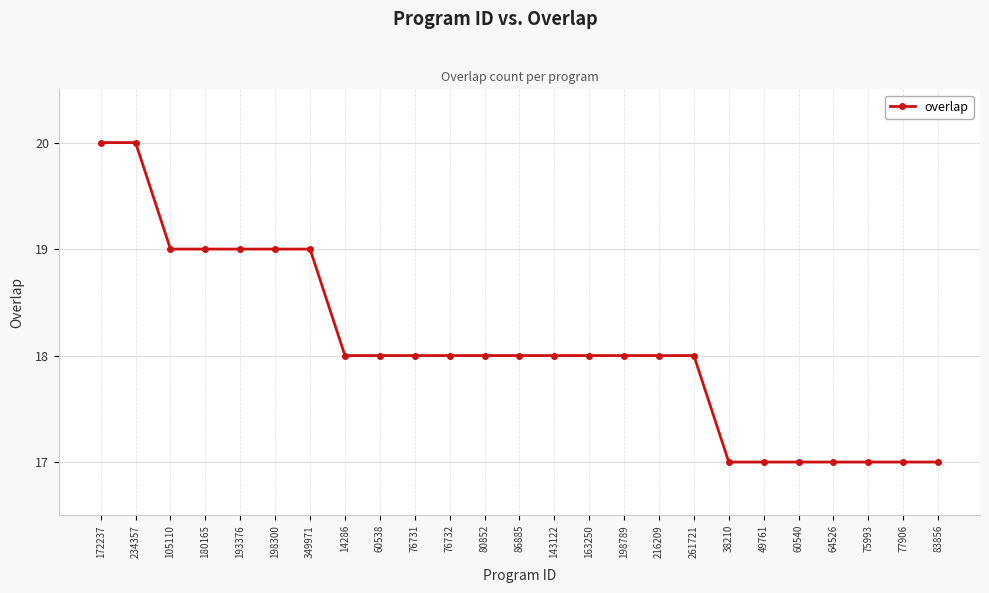

Reading left to right, what are all the values shown in this chart?

172237=20	234357=20	105110=19	180165=19	193376=19	198300=19	349971=19	14286=18	60538=18	76731=18	76732=18	80852=18	86885=18	143122=18	163250=18	198789=18	216209=18	261721=18	38210=17	49761=17	60540=17	64526=17	75993=17	77906=17	83856=17